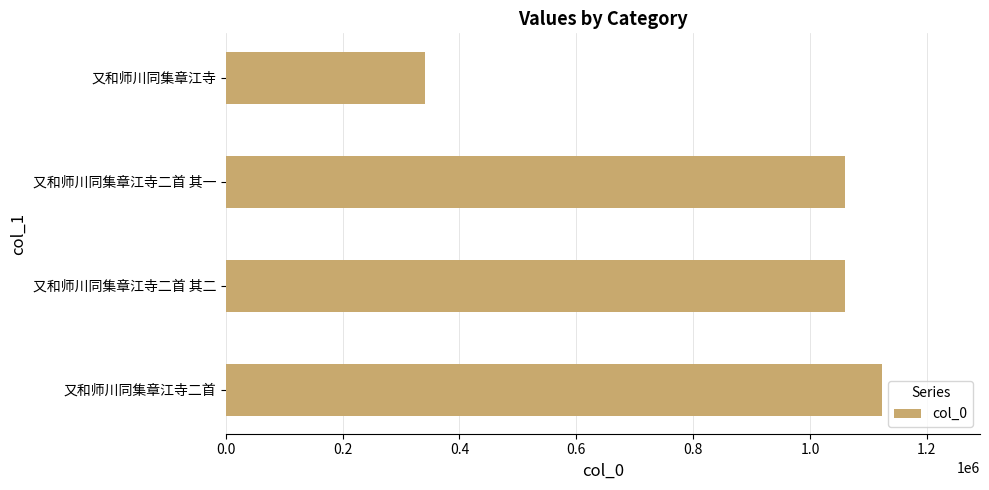

Approximately how many times larger is the value at 又和师川同集章江寺二首 compared to 又和师川同集章江寺二首 其二?

1.1